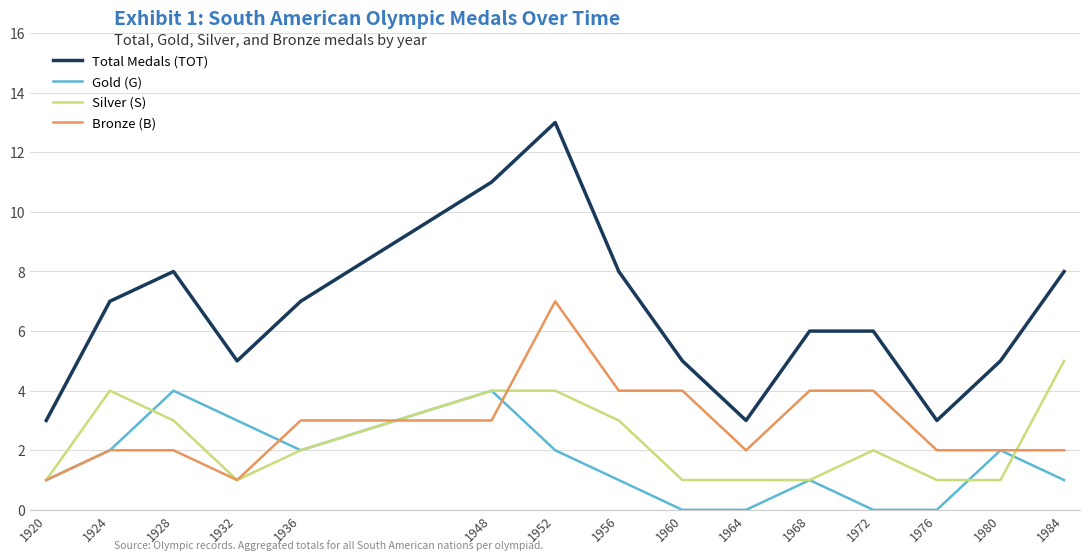

Which series has the largest total across all categories?

Total Medals (TOT)